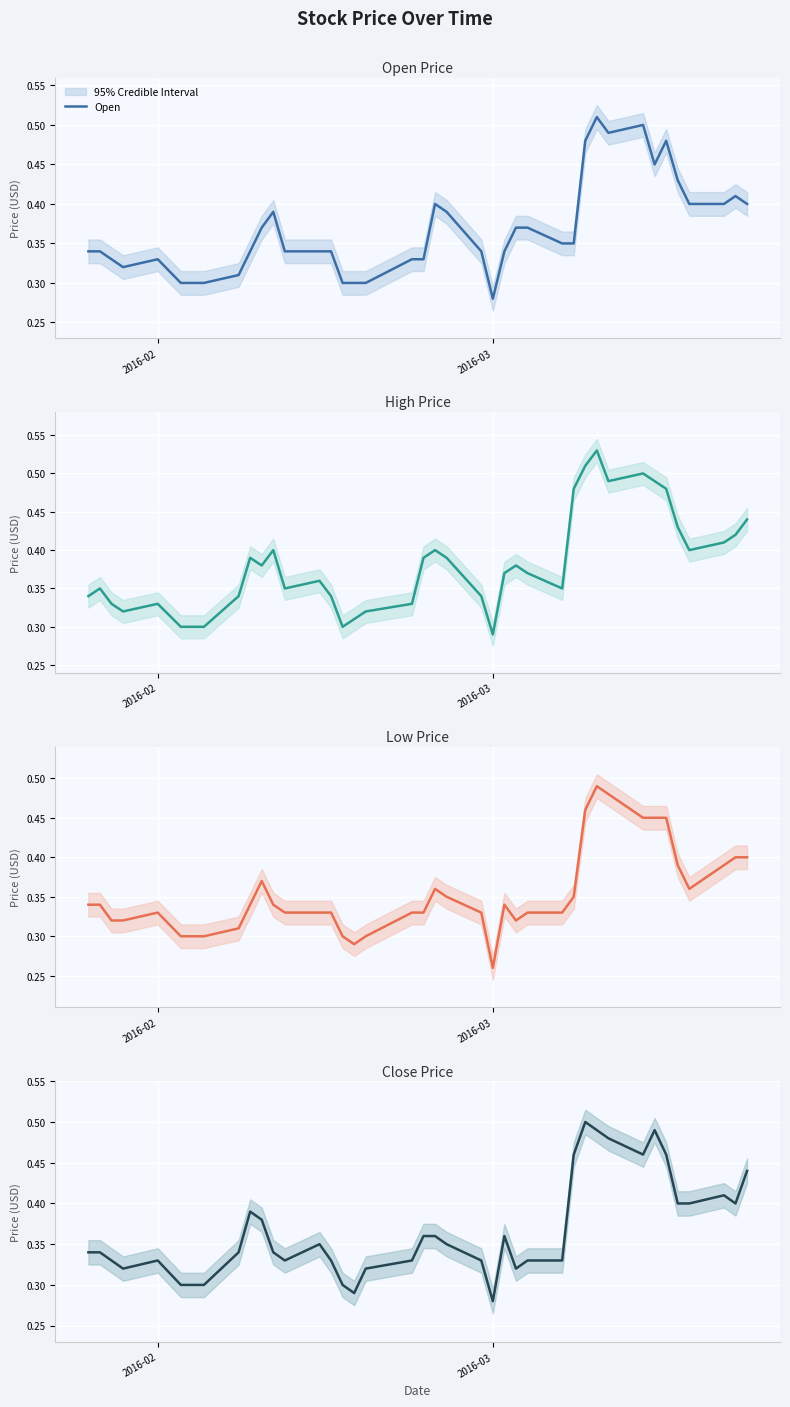

What is the maximum value shown in the chart?

0.5